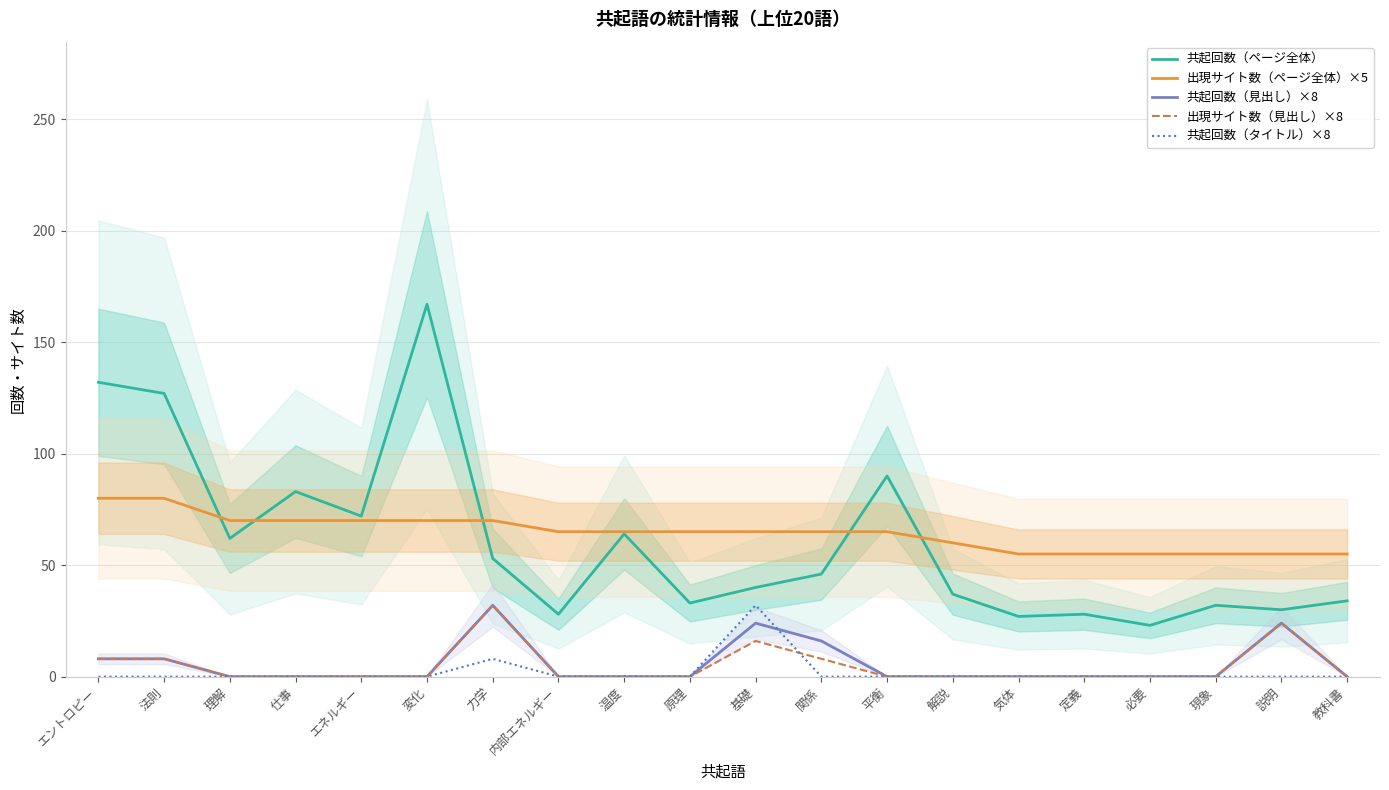

What is the maximum value for 出現サイト数（ページ全体）×5?

80